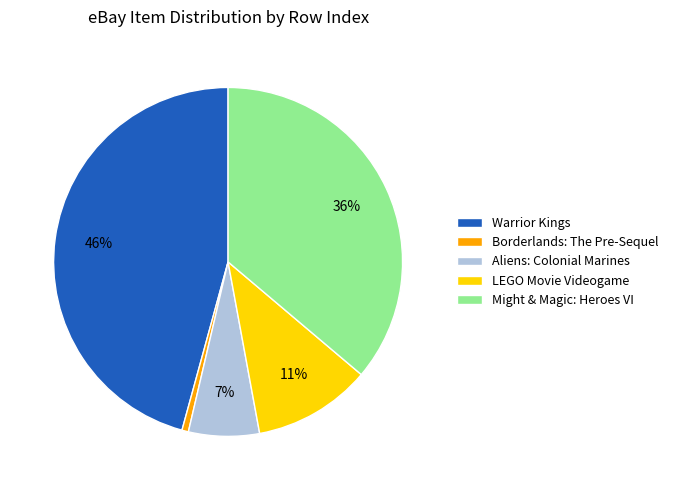

How many segments does this pie chart have?

5